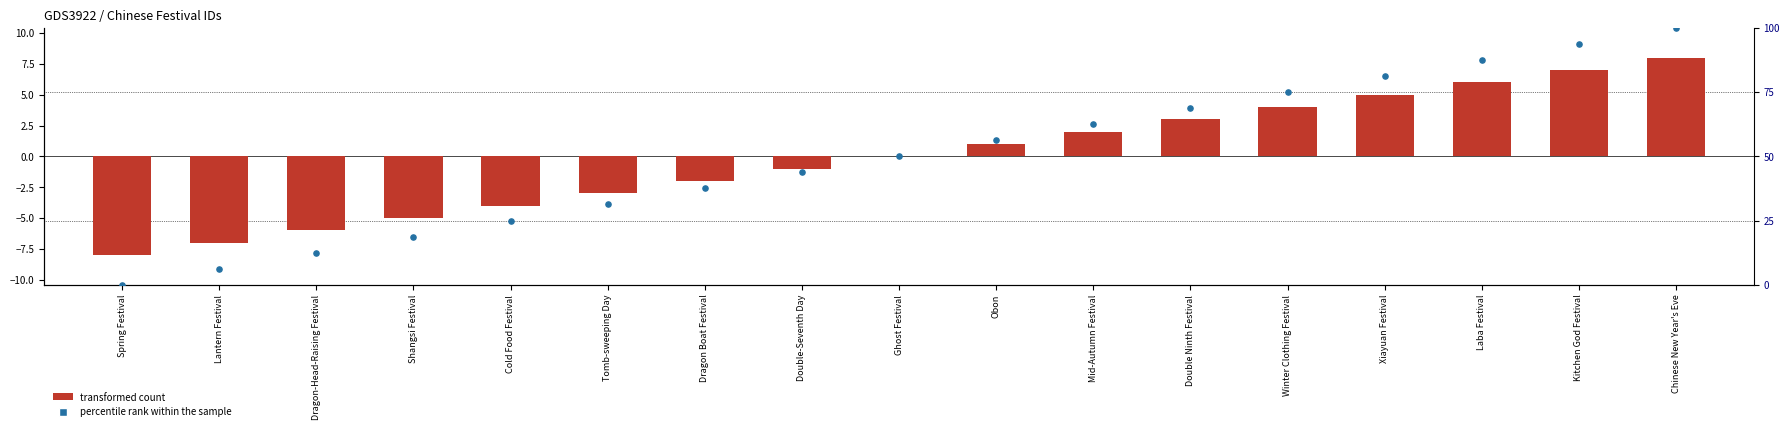

Is the value of percentile rank within the sample at Double-Seventh Day greater than the value of transformed count at Mid-Autumn Festival?

Yes